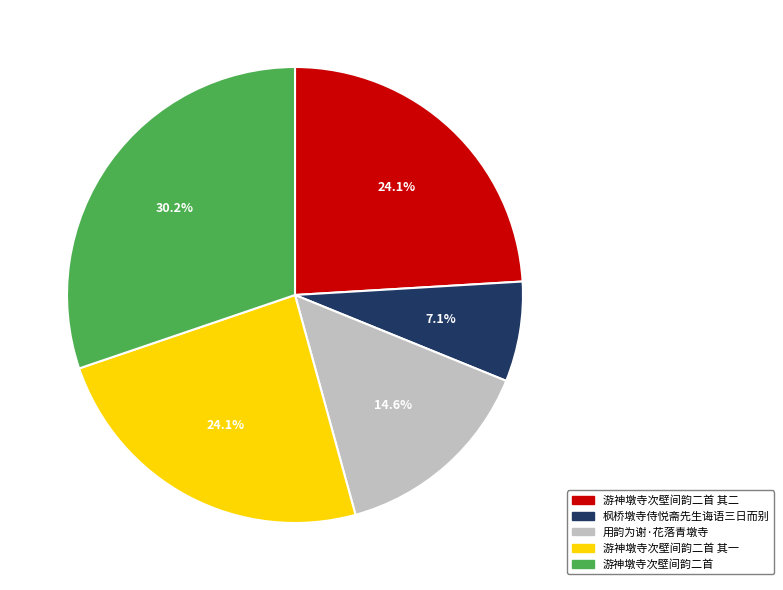

How many slices are in this pie chart?

5